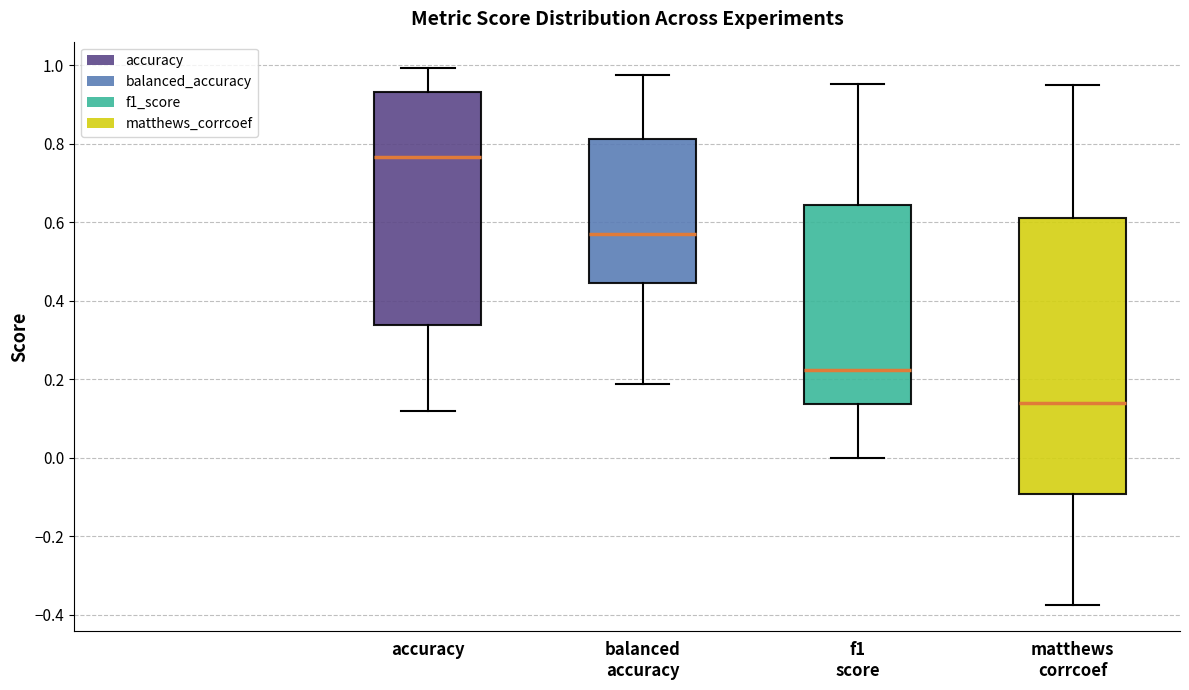

Reading left to right, transcribe this box plot: for each box, give where its median line is, the range the box spans, and where its two whiskers end, as read against the y-axis. The values are not printed on the chart, so give them approximately, as read against the axis.

accuracy: median 0.76, box 0.34 to 0.94, whiskers 0.12 to 1.00
balanced accuracy: median 0.58, box 0.44 to 0.82, whiskers 0.18 to 0.98
f1 score: median 0.22, box 0.14 to 0.64, whiskers 0.00 to 0.96
matthews corrcoef: median 0.14, box -0.10 to 0.62, whiskers -0.38 to 0.94